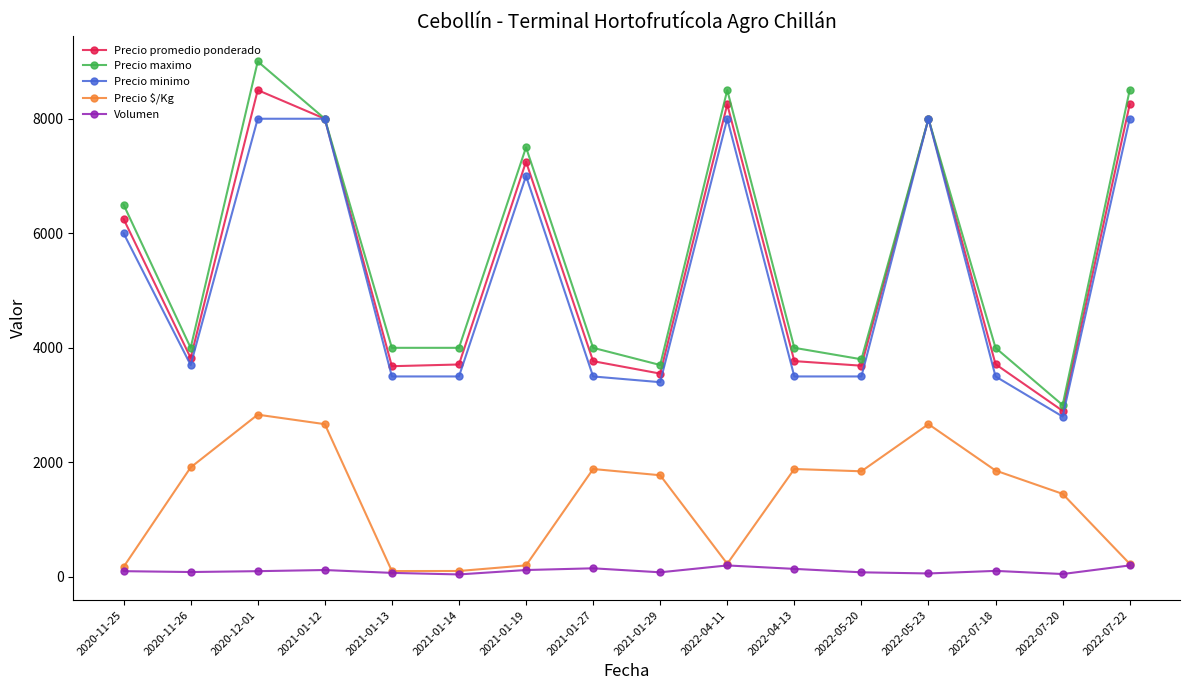

Is the value of Precio $/Kg at 2022-07-18 greater than the value of Precio promedio ponderado at 2020-12-01?

No